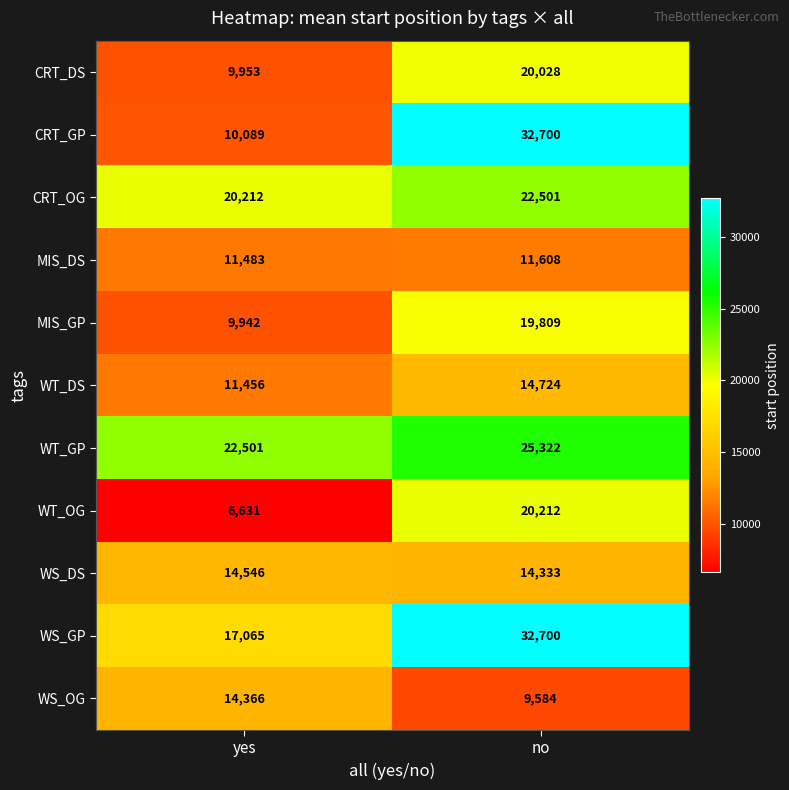

The CRT_DS series shows 20028 at no. True or false?

True